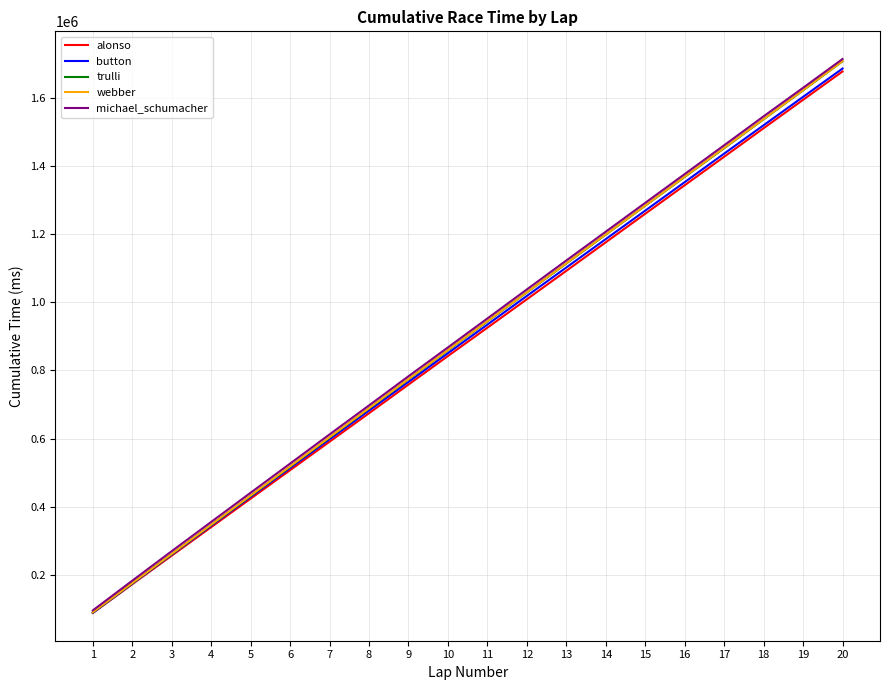

The value of michael_schumacher at 6 is 803963. True or false?

False